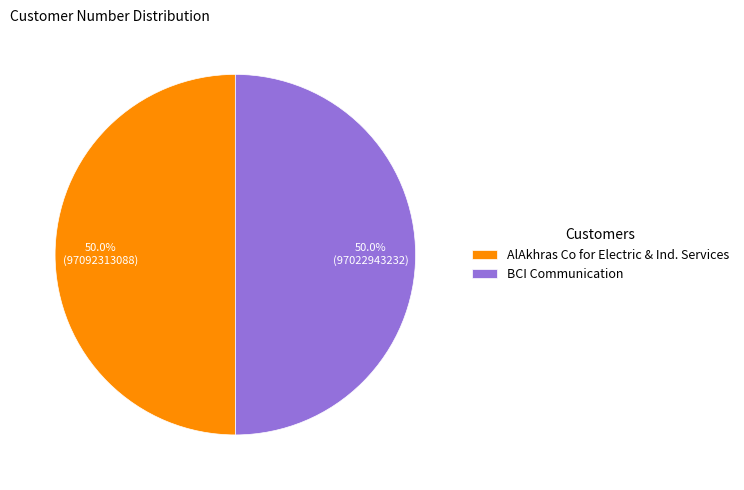

Count the number of slices in the pie.

2